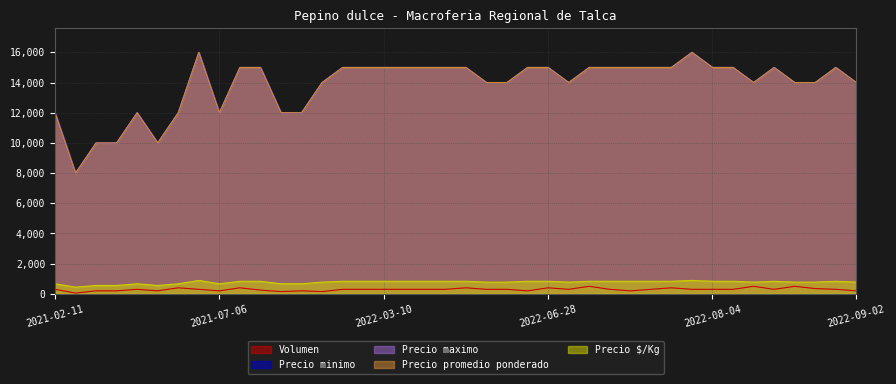

Which series changed the most between 2022-02-04 and 2021-07-06?

Precio minimo